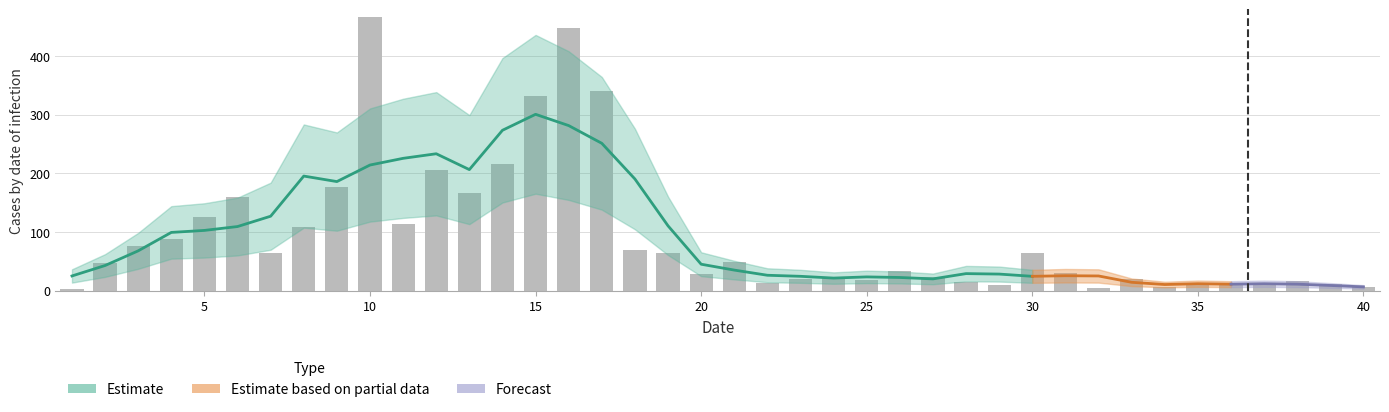

Rank the categories by value from lowest to highest.

1, 32, 40, 34, 29, 35, 36, 39, 37, 22, 28, 38, 25, 23, 33, 24, 27, 20, 31, 26, 2, 21, 7, 30, 19, 18, 3, 4, 8, 11, 5, 6, 13, 9, 12, 14, 15, 17, 16, 10